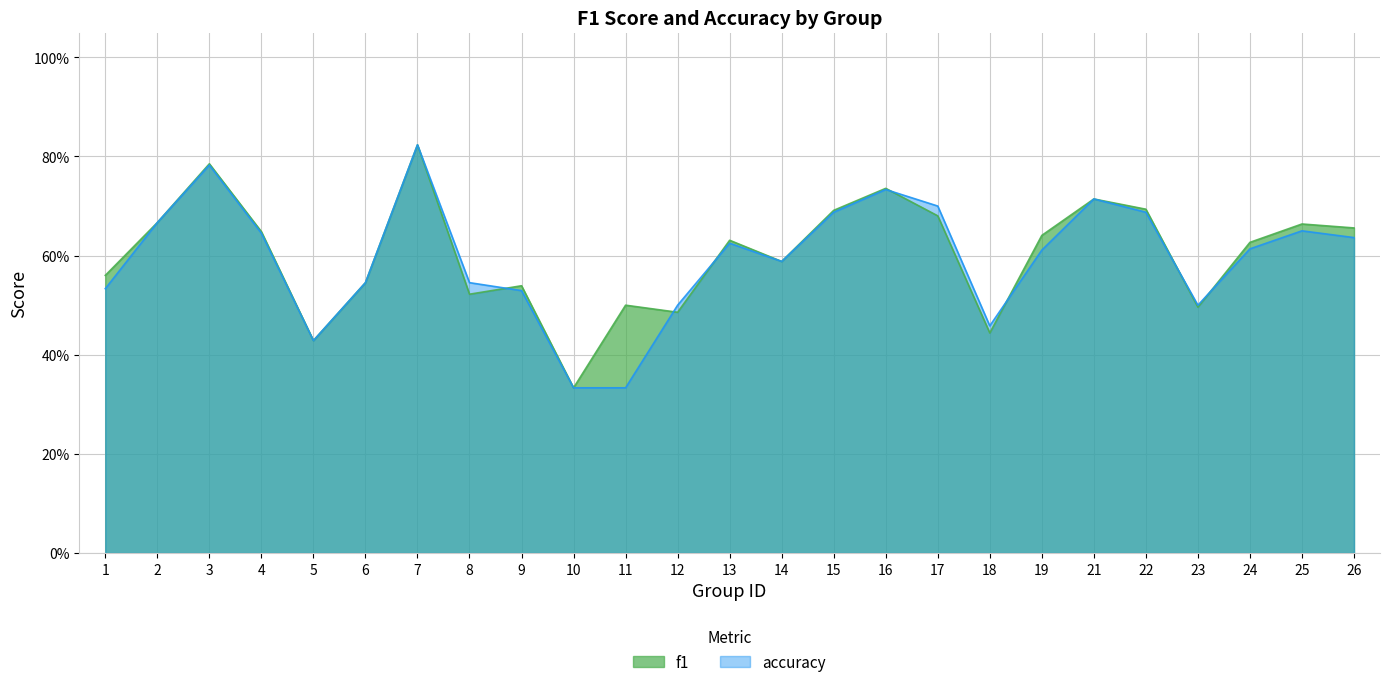

What are all the series names shown in the legend?

f1, accuracy